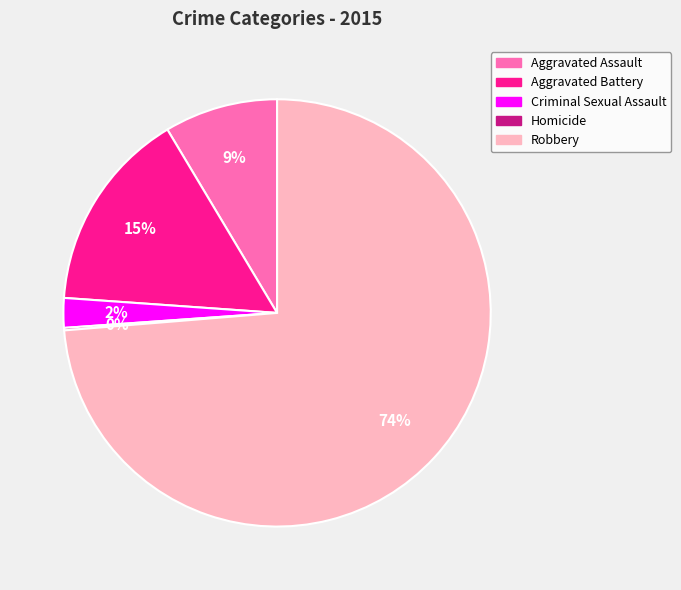

What is the ratio of the value at Aggravated Assault to the value at Aggravated Battery?

0.6